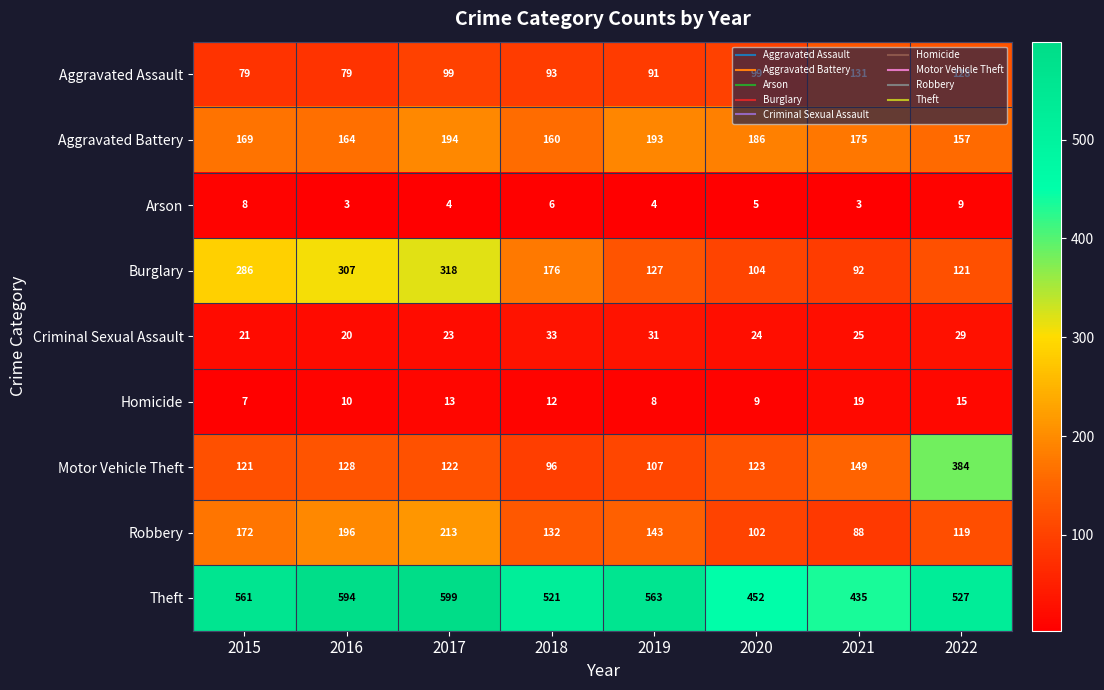

What is the average value of the Arson series?

5